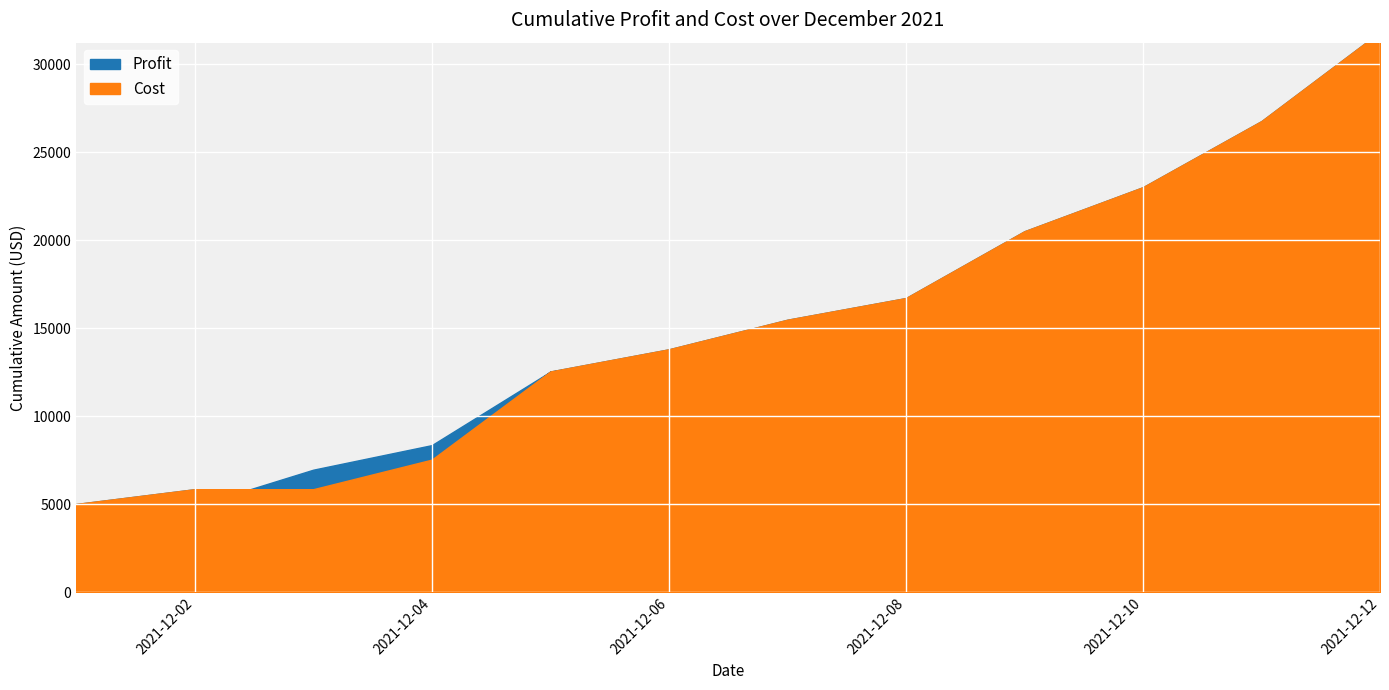

At 2021-12-09, list the series in order from smallest to largest.

Profit, Cost